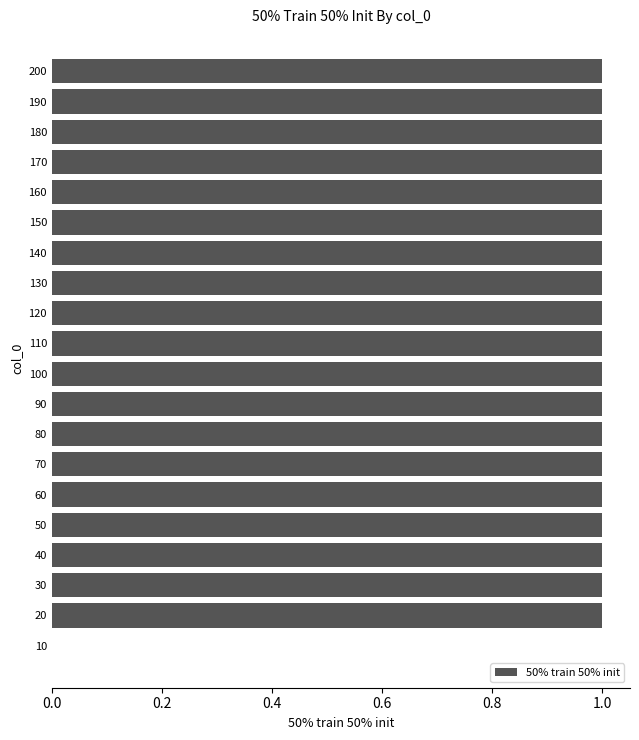

How many data points does each series have?

20